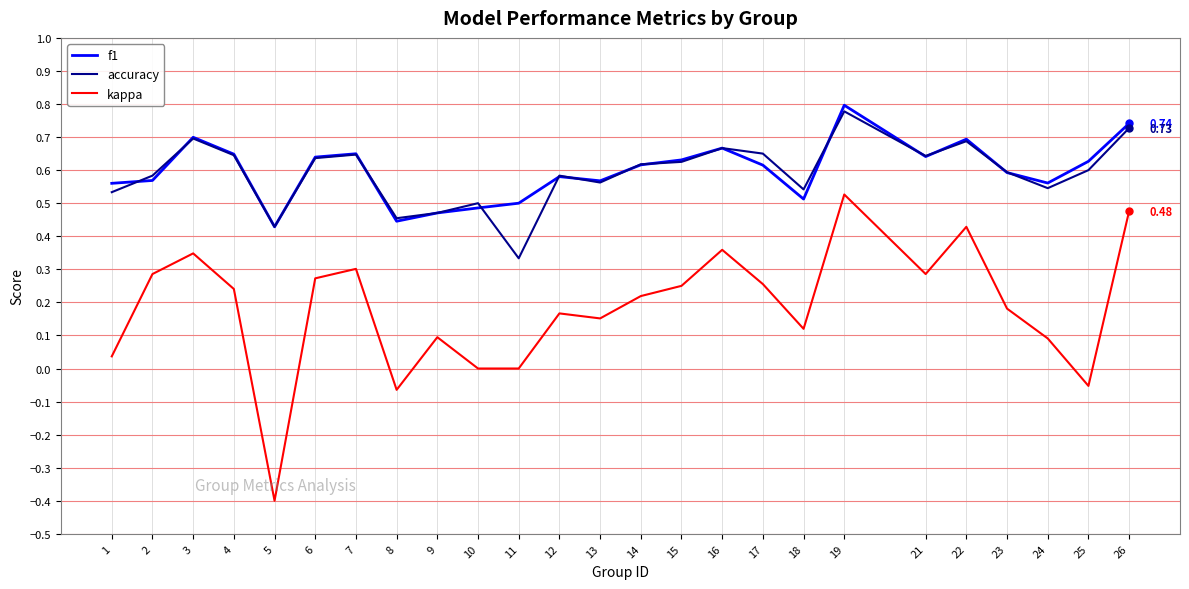

What is the difference between the second highest and minimum values in the kappa series?

0.9